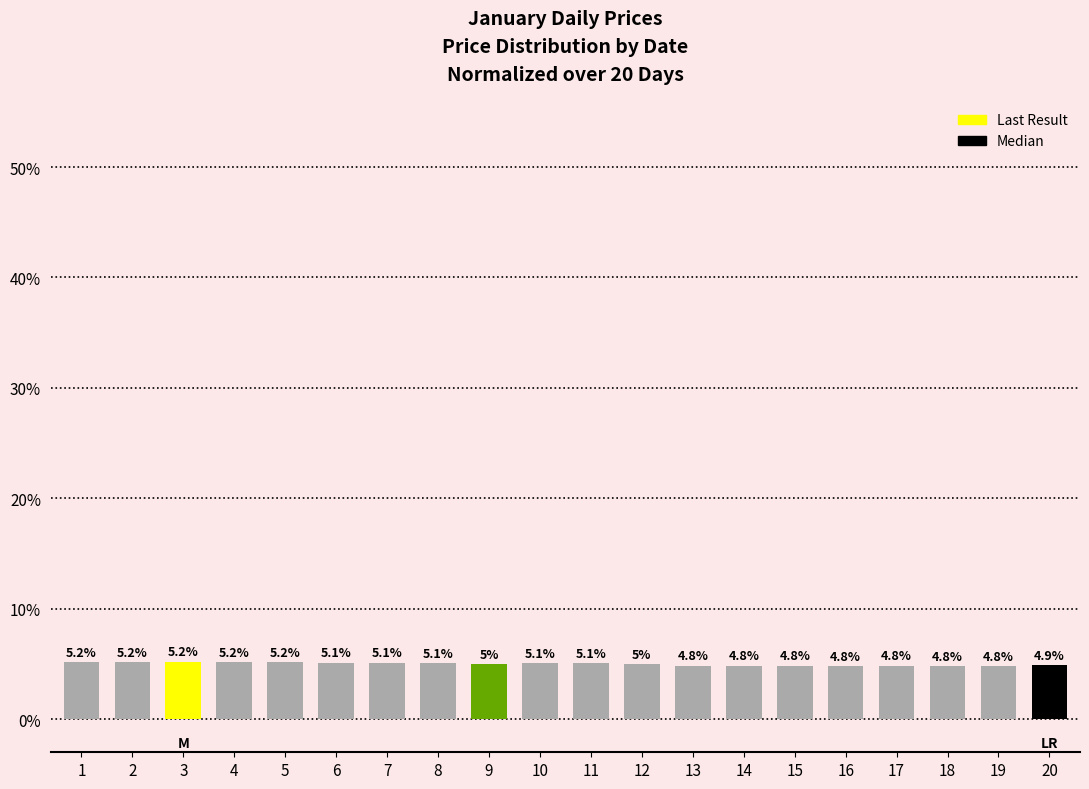

Count the number of values greater than 5.

11